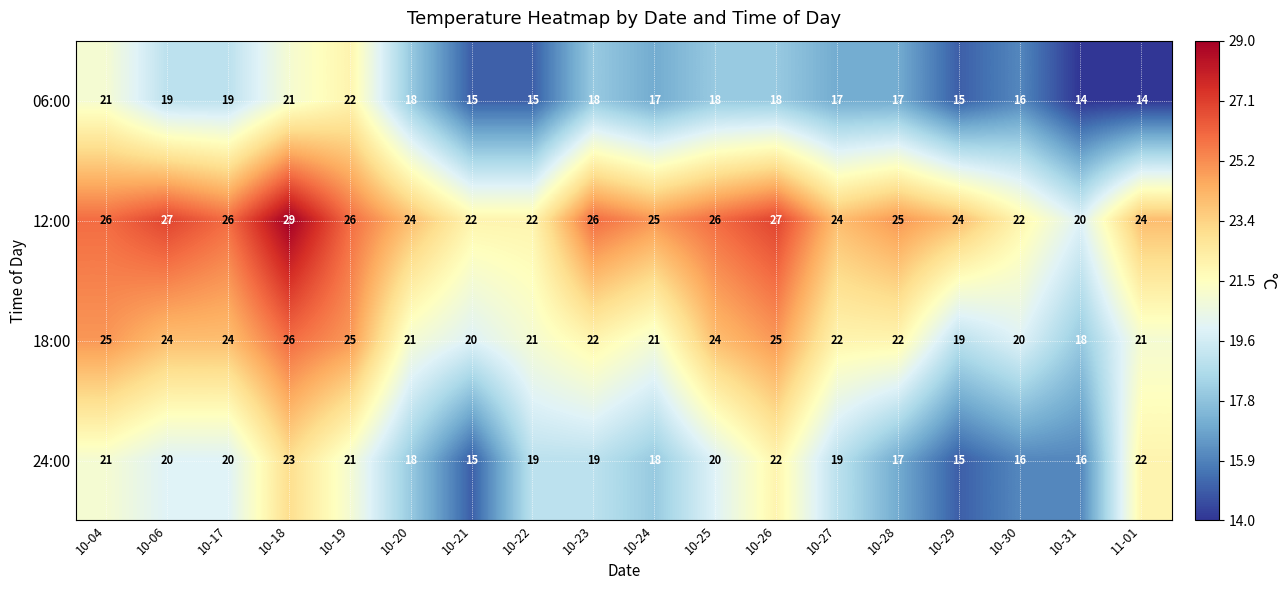

List the series in order of their peak value, highest first.

12:00, 18:00, 24:00, 06:00